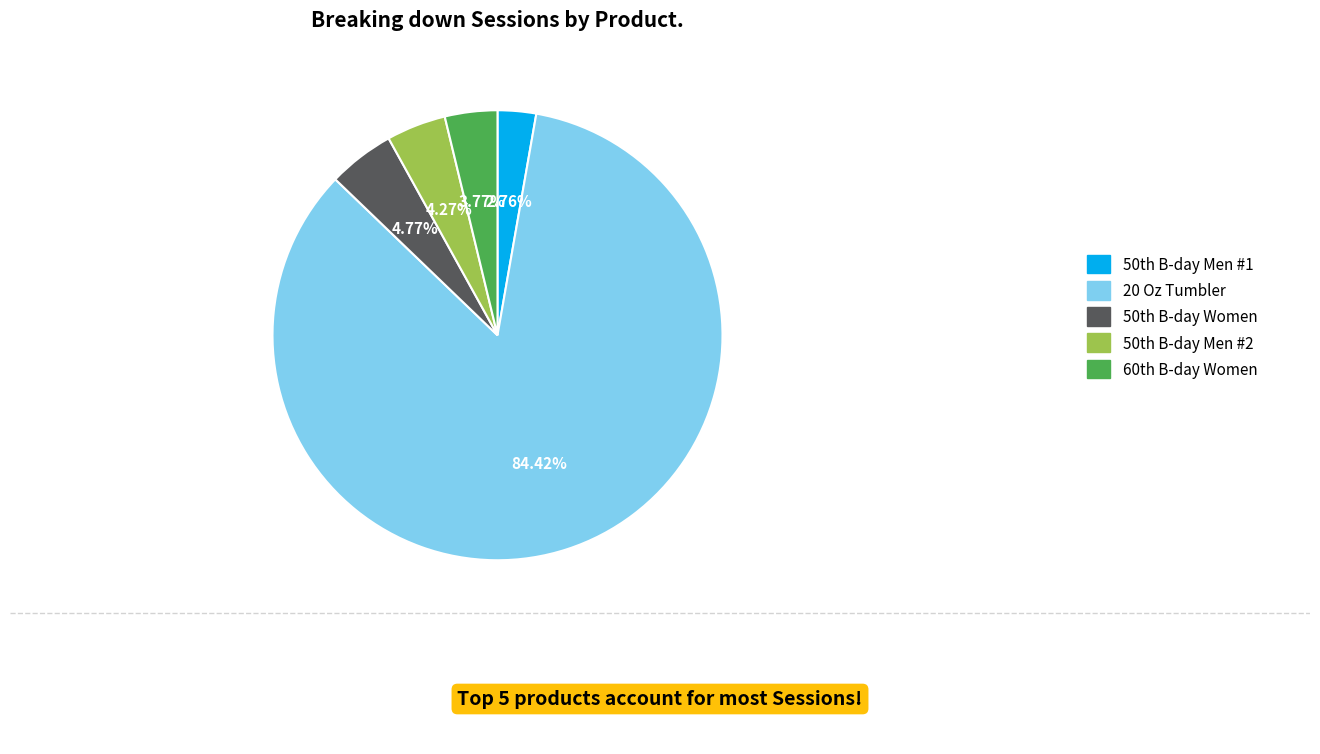

To the nearest percent, what is the difference between the largest and smallest slice percentages?

82%